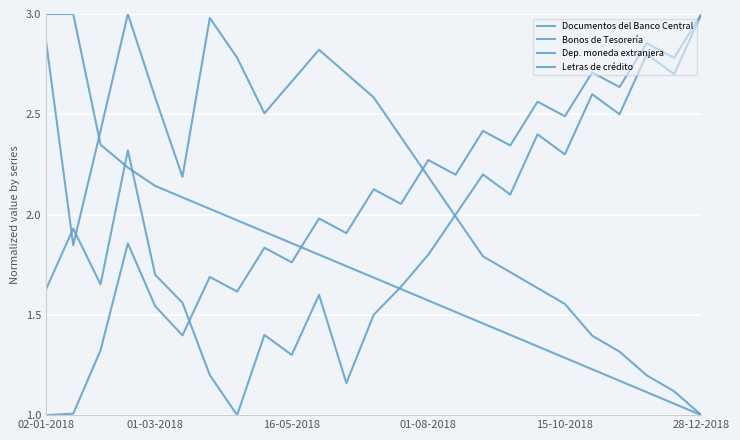

What is the value of the Documentos del Banco Central point at the 6th from the left?

1.6